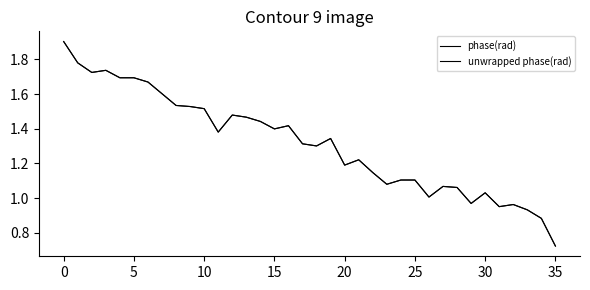

How many lines are shown in the chart?

2